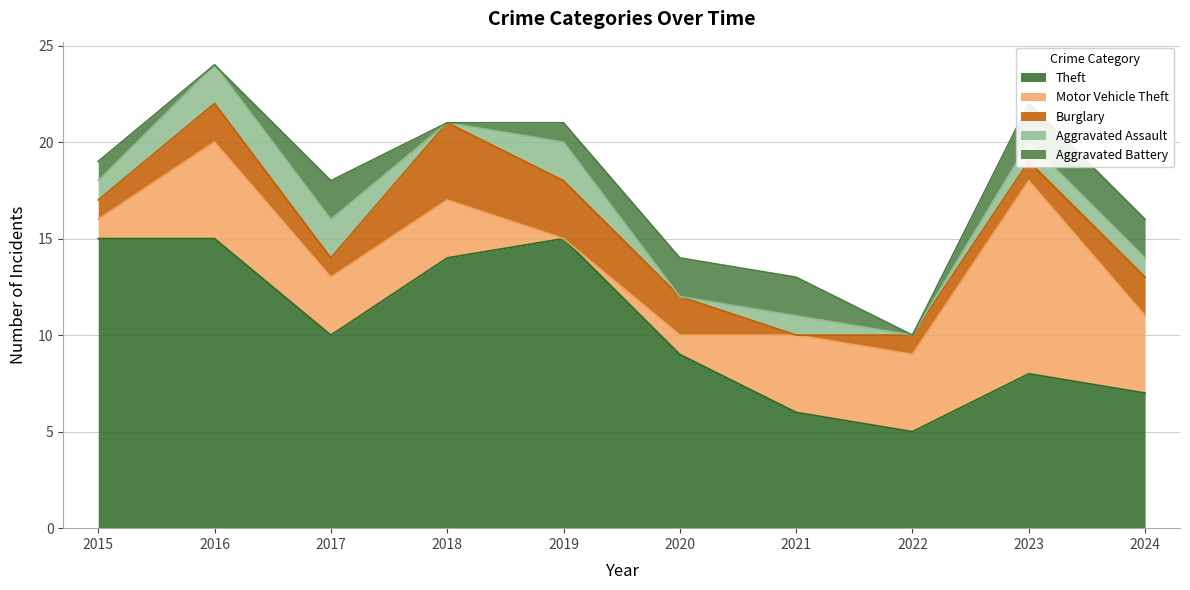

What is the difference between the highest and lowest values at 2018?

14